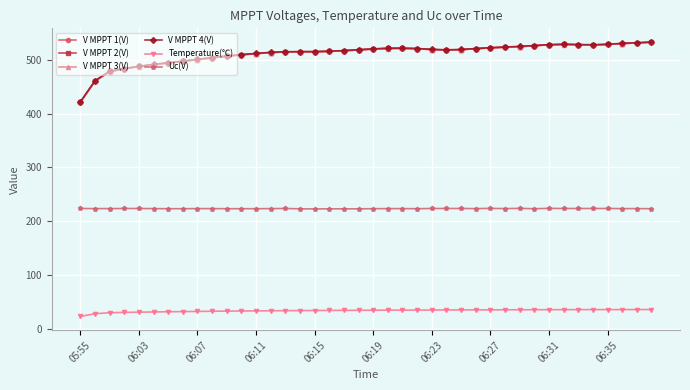

What is the lowest value of the V MPPT 3(V) series?

420.9